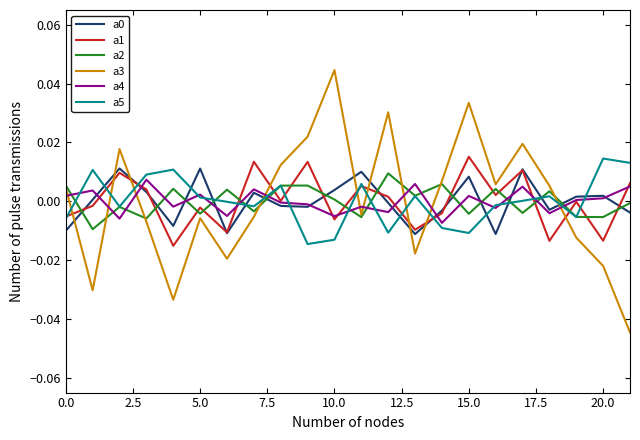

Which series has the widest spread of values?

a3